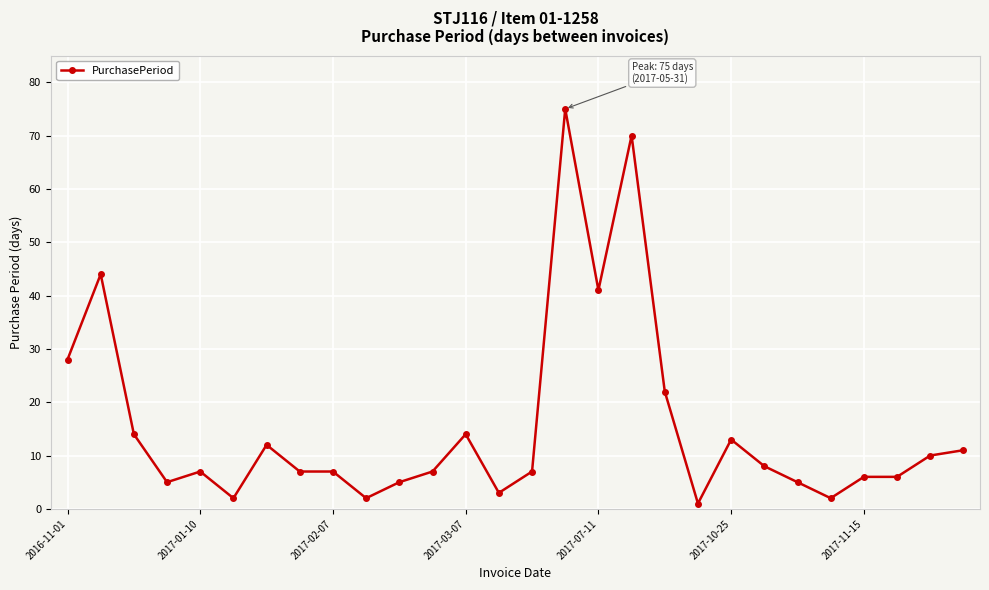

What is the difference between the maximum and second lowest values?

73